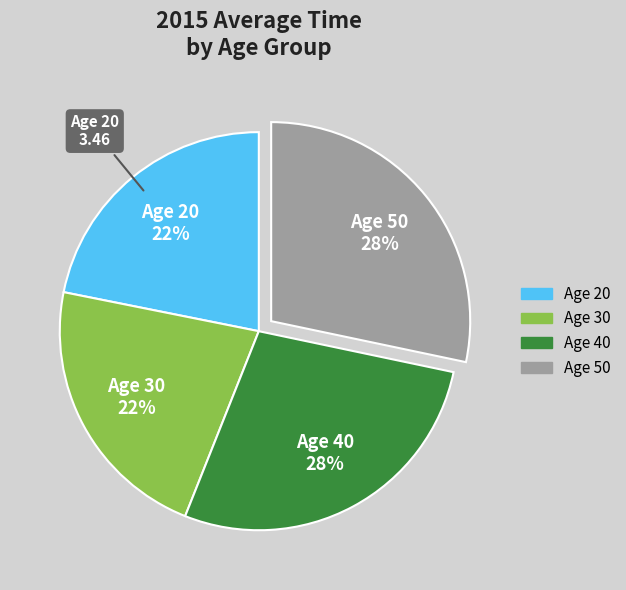

Does any single category account for the majority?

No